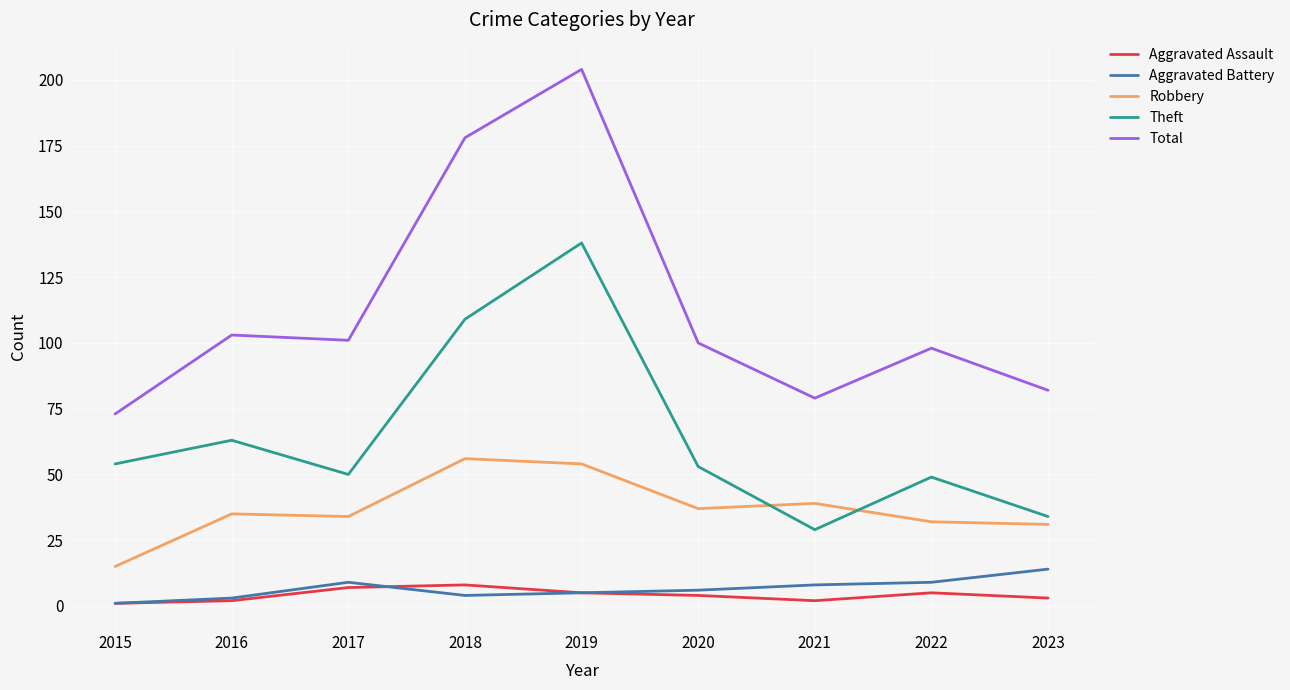

The Theft series shows 52 at 2021. True or false?

False